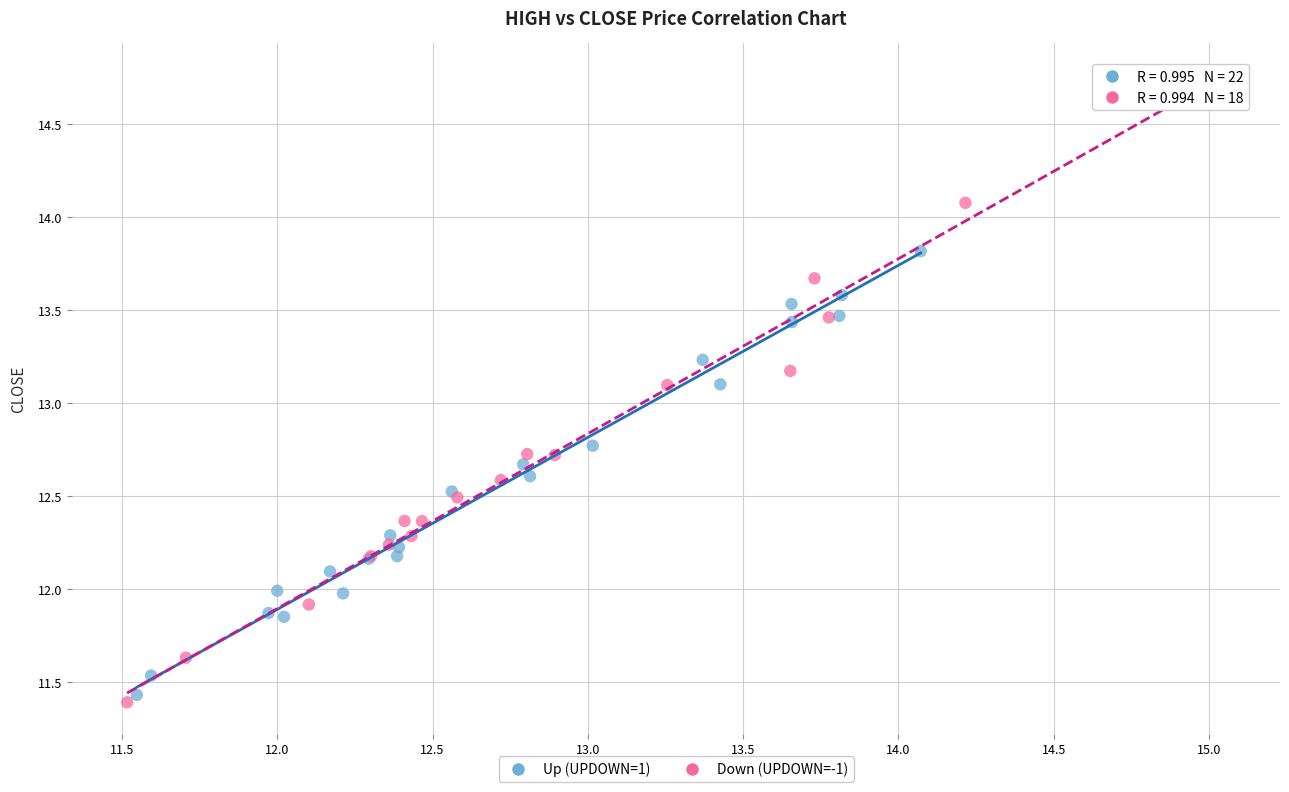

Which series reaches the minimum Y coordinate?

Down (UPDOWN=-1)